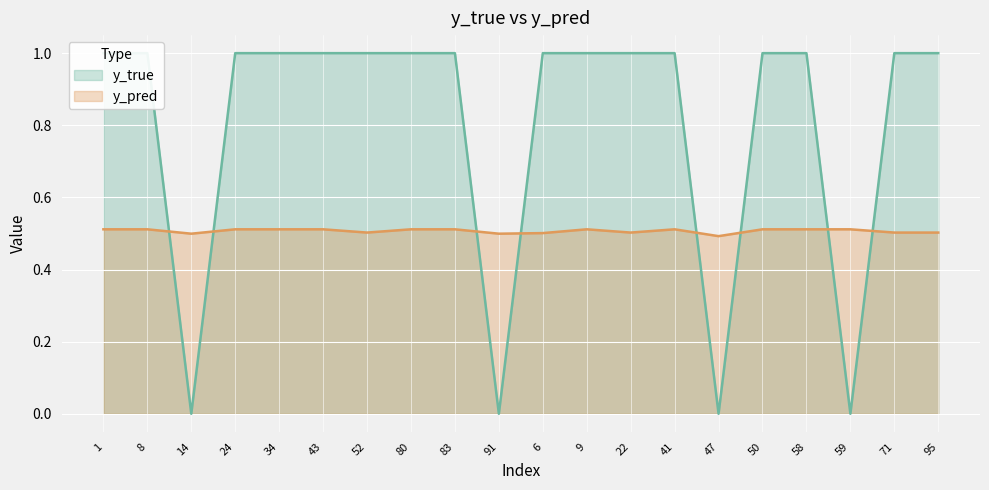

How many lines are shown in the chart?

2